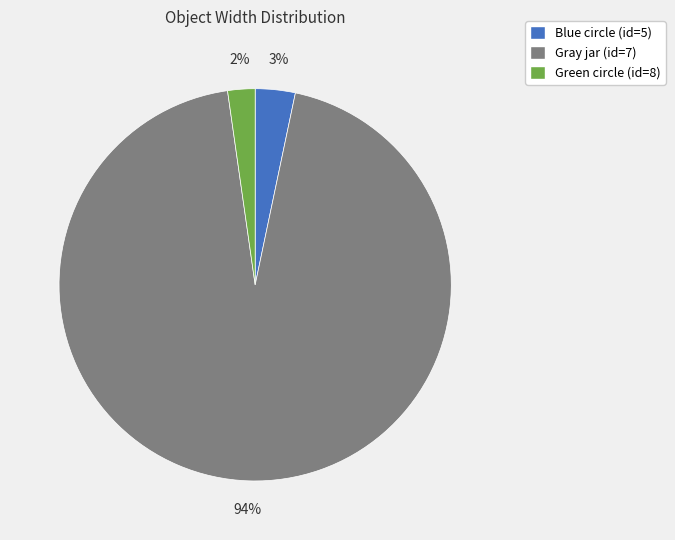

To the nearest percent, what is the difference between the Blue circle (id=5) and Green circle (id=8) slice percentages?

1%